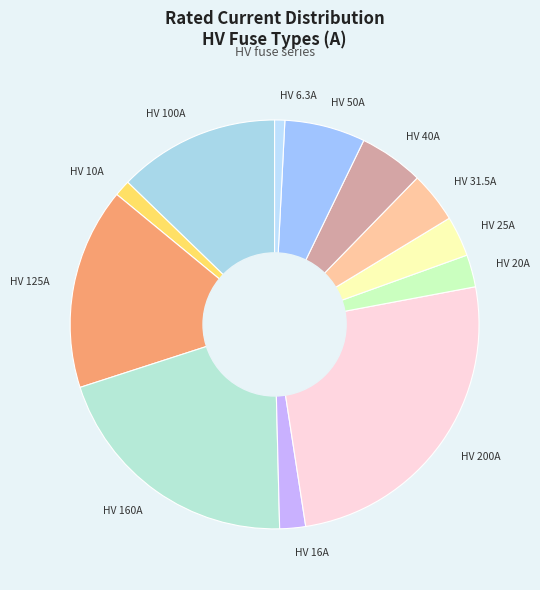

Approximately how many times larger is the value at HV 160A compared to HV 100A?

1.6